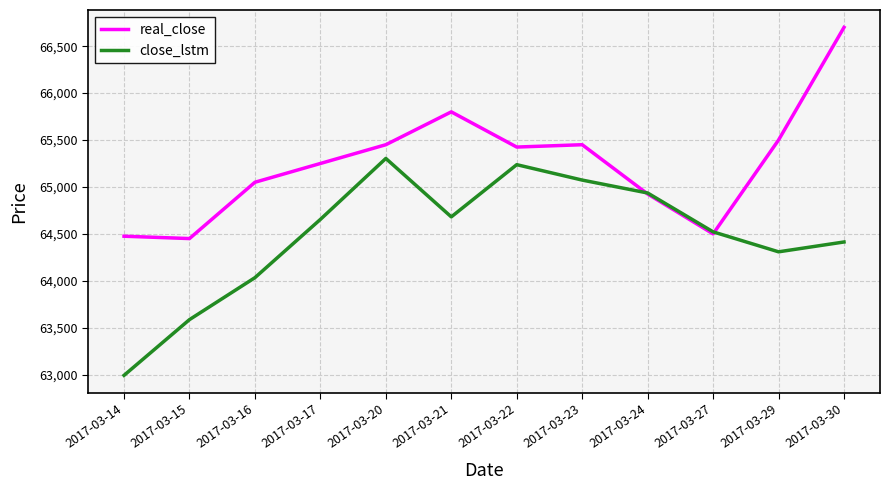

Rank the series by their maximum value, from lowest to highest.

close_lstm, real_close